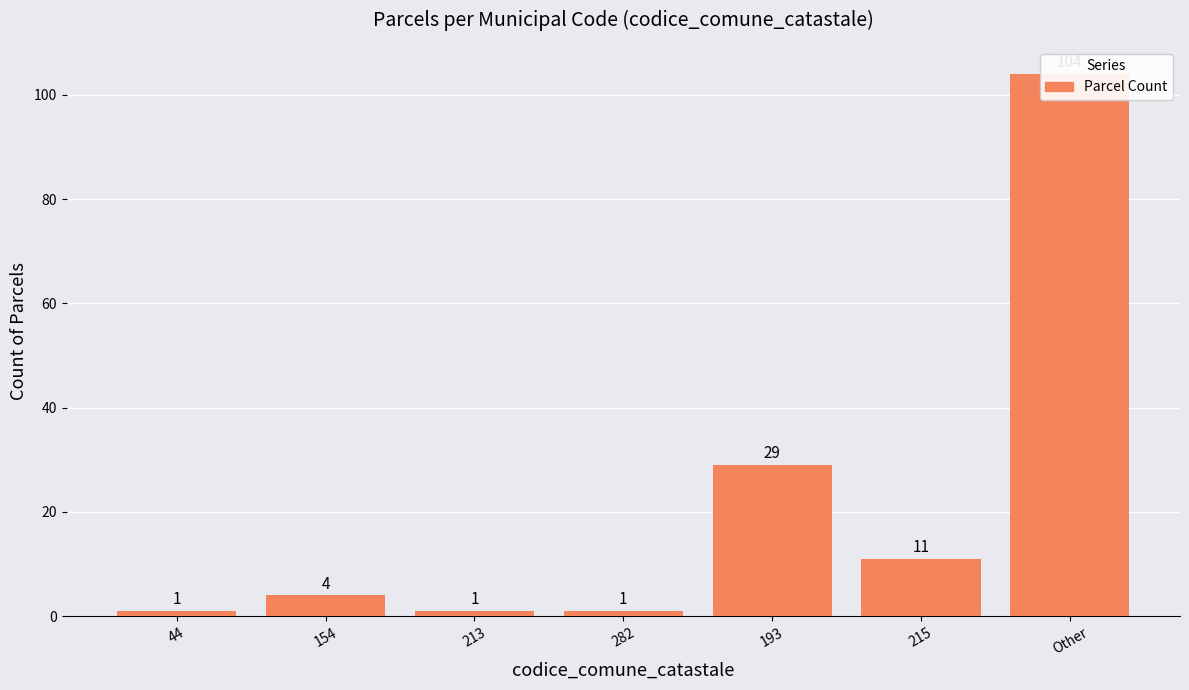

Reading left to right, list all the values displayed in this chart.

44=1	154=4	213=1	282=1	193=29	215=11	Other=104